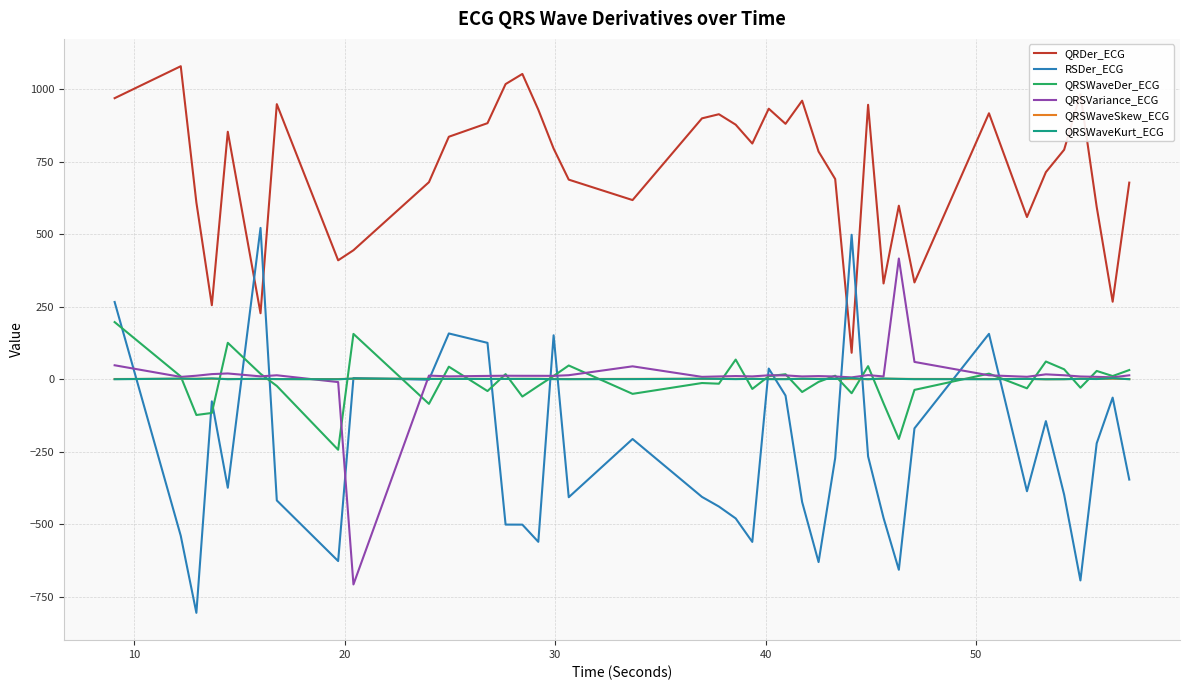

Which series has the largest total across all categories?

QRDer_ECG